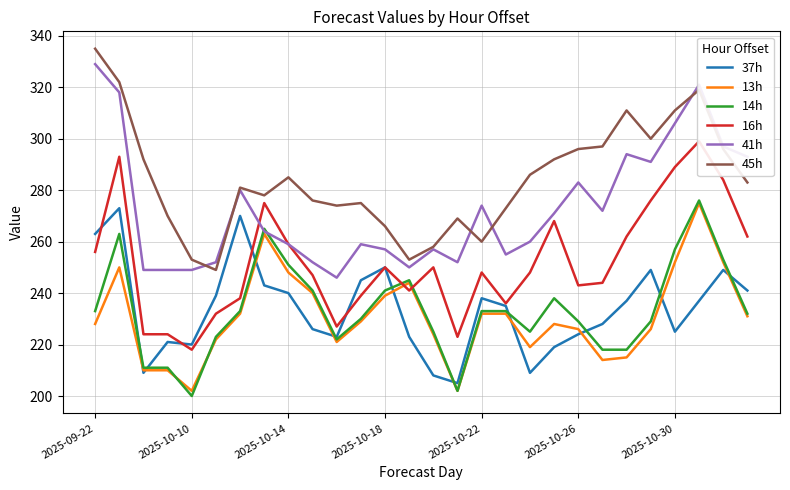

True or false: 45h and 16h intersect in this chart.

False